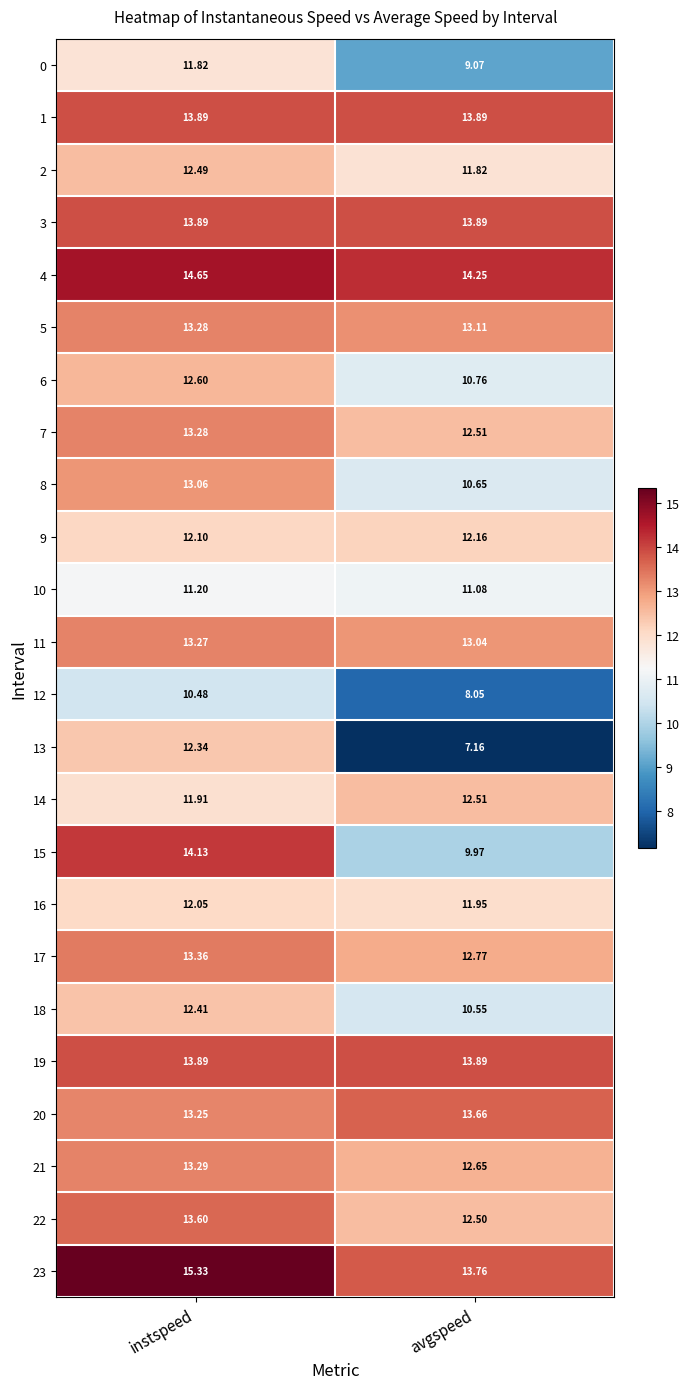

At which label does 0 first exceed 11?

instspeed